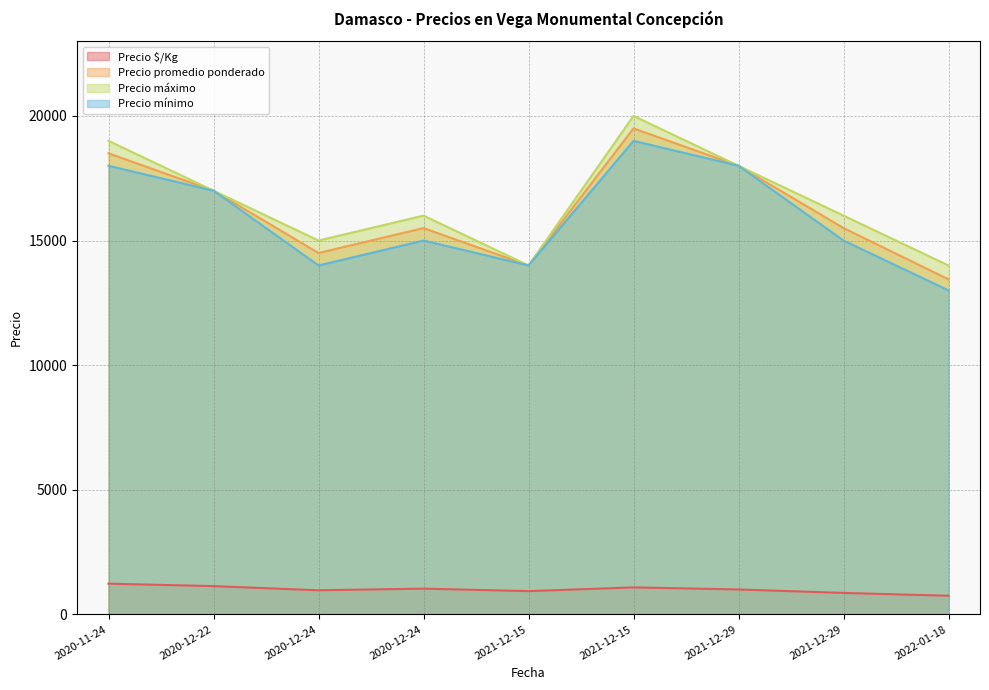

True or false: Precio $/Kg and Precio mínimo intersect in this chart.

False